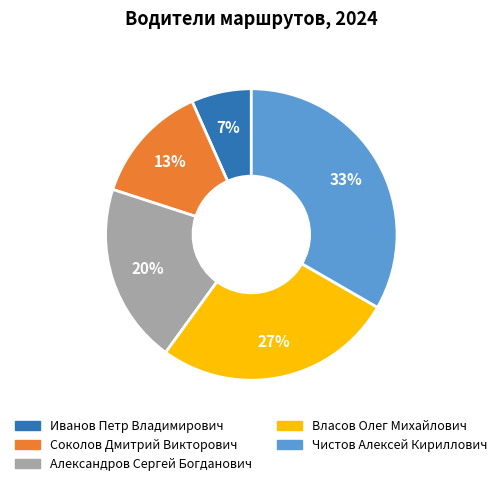

Does Иванов Петр Владимирович represent more than half of the total?

No